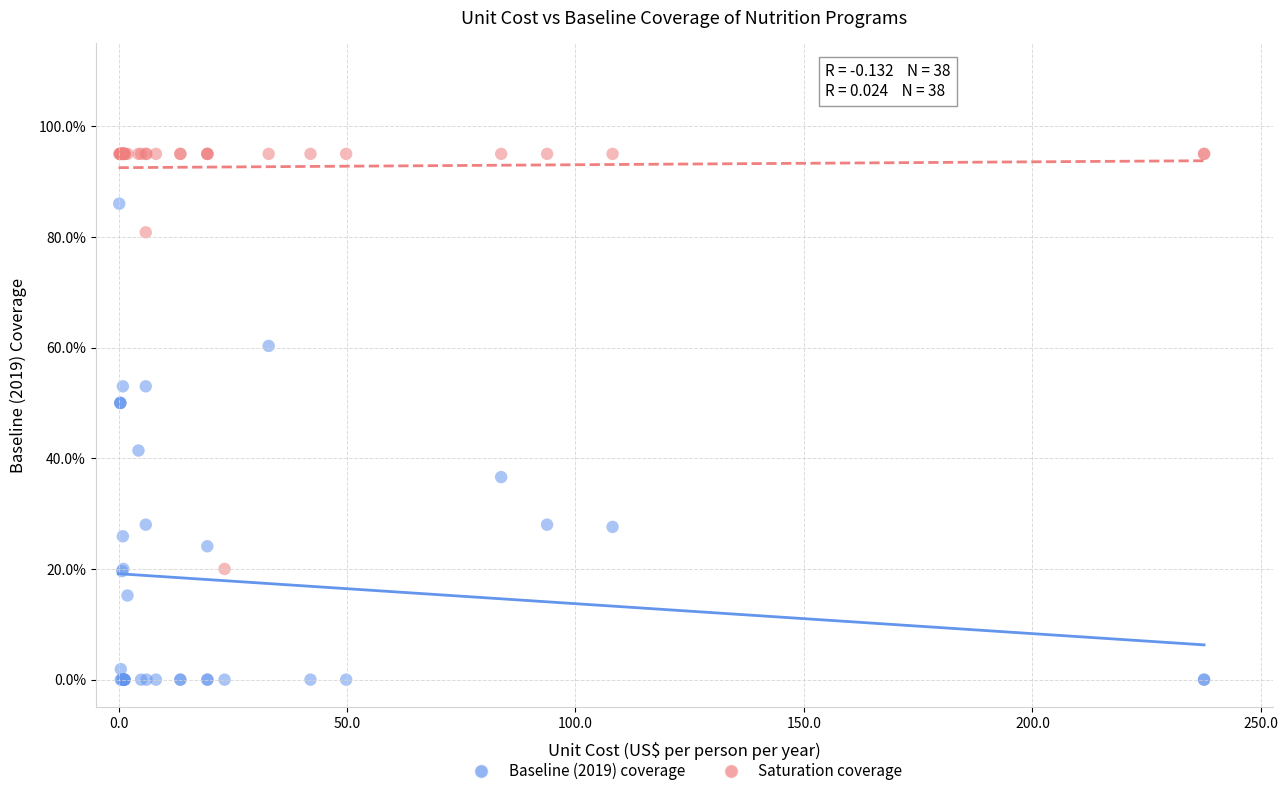

Which series contains the lowest Y value?

Baseline (2019) coverage